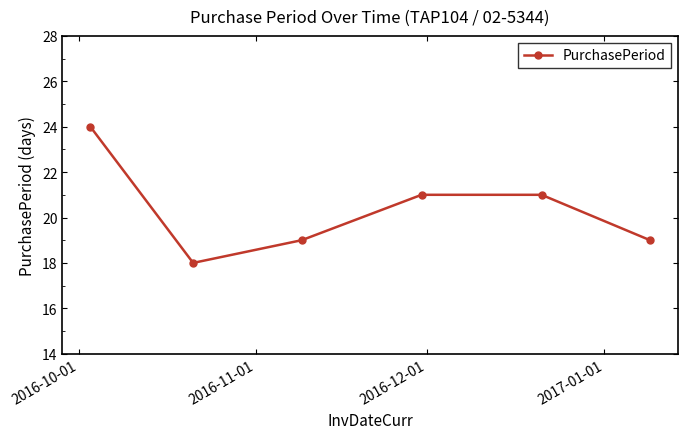

What is the difference between the maximum and second lowest values?

5